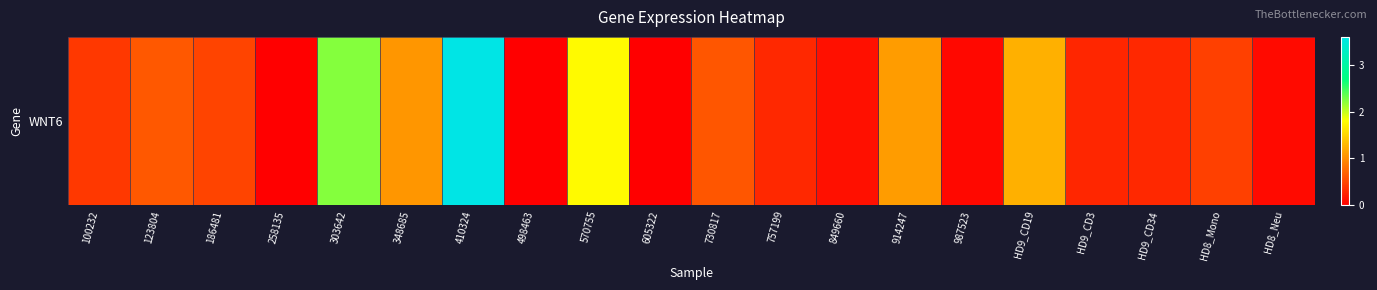

Which label corresponds to the smallest value in the chart?

258135